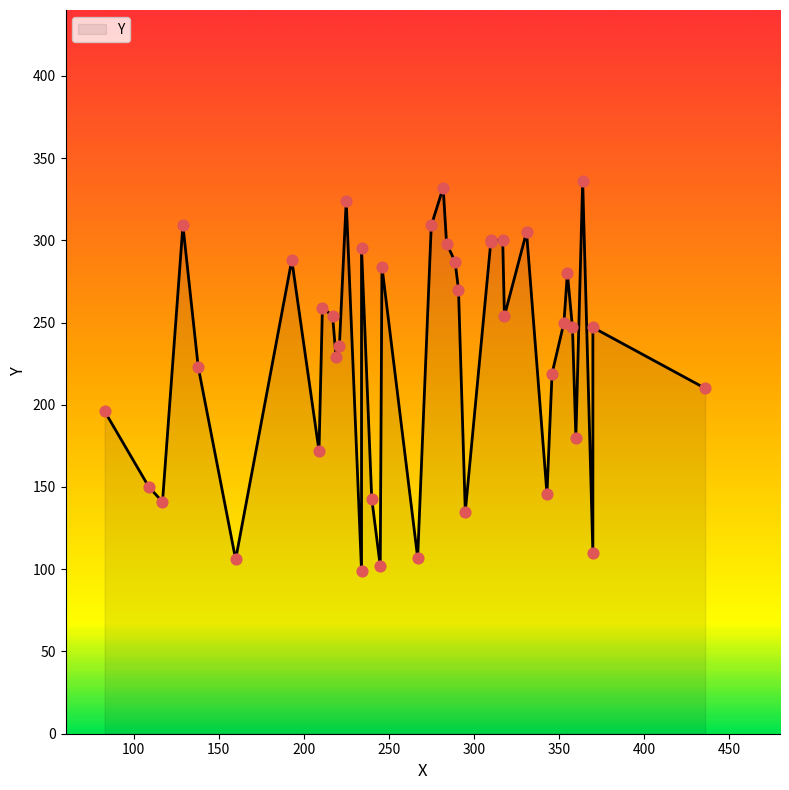

What is the ratio of the value at 310 to the value at 109?

2.0